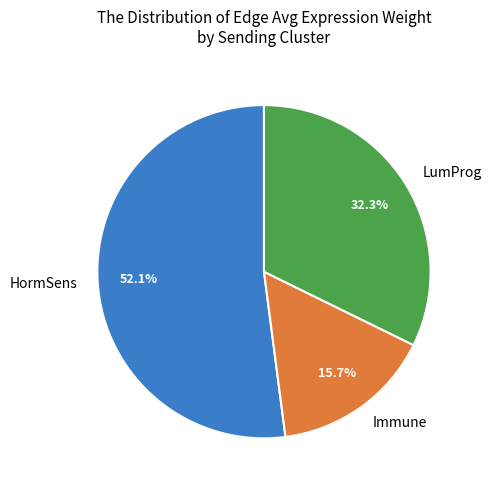

Rank the categories by value from lowest to highest.

Immune, LumProg, HormSens